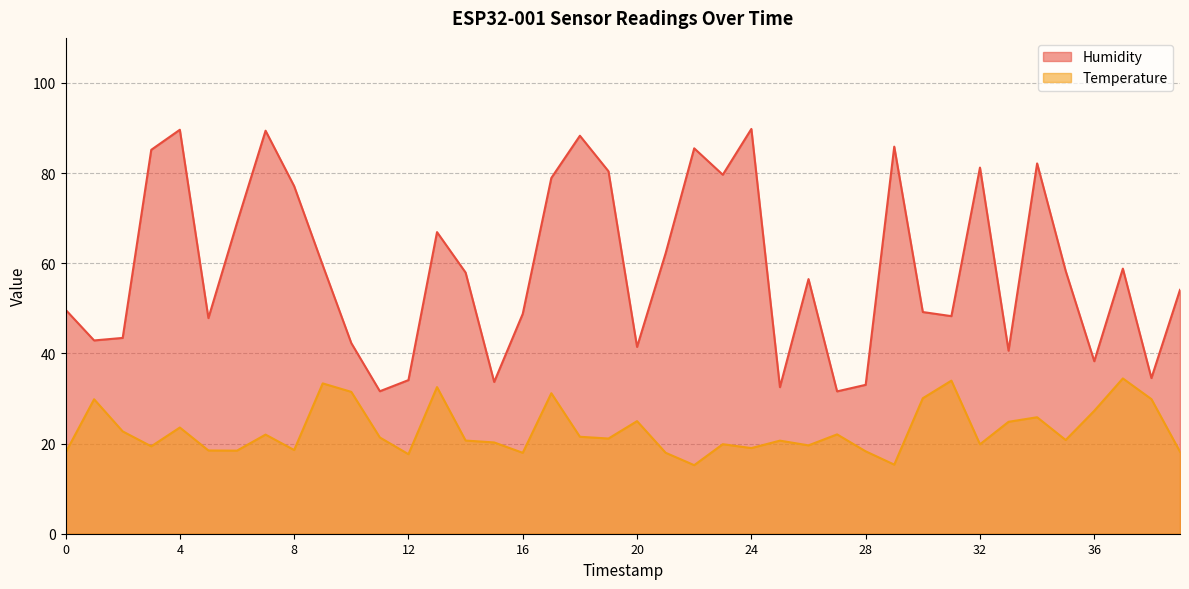

List the series in order of their peak value, lowest first.

Temperature, Humidity